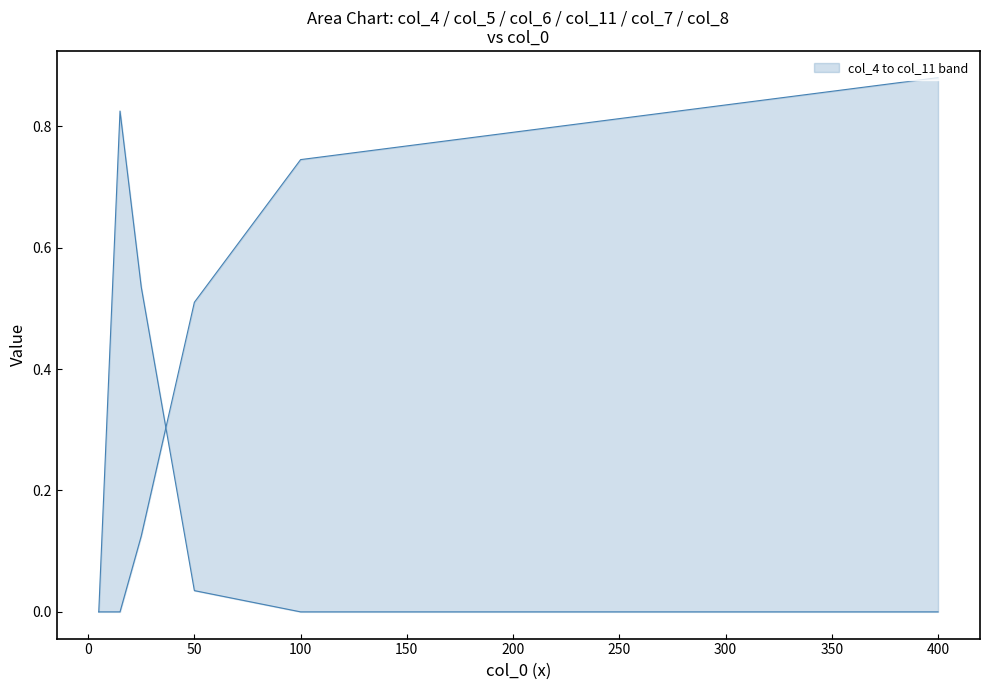

Does the chart have visible grid lines?

No